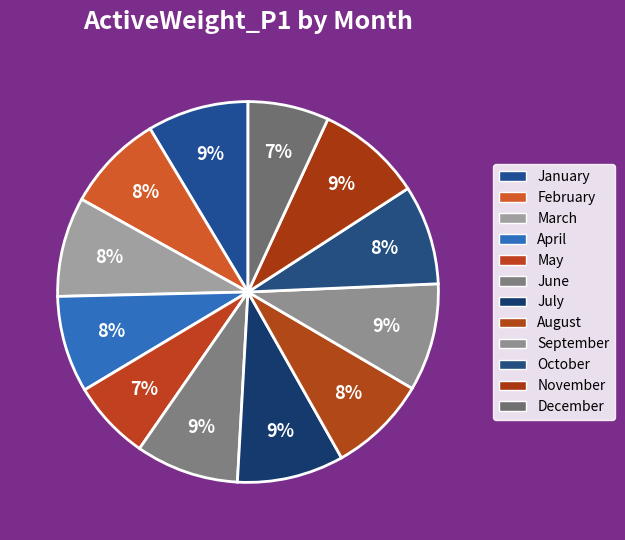

How many slices are in this pie chart?

12